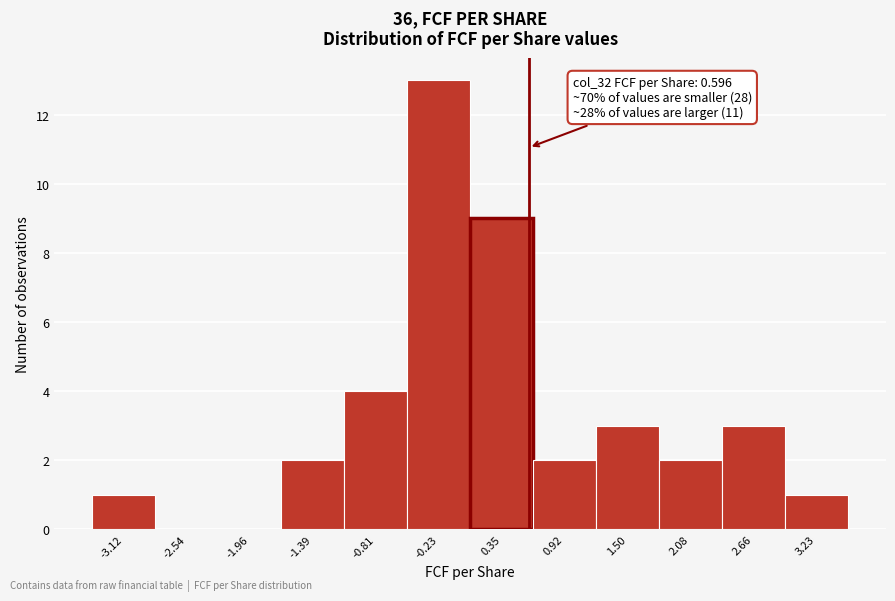

Which range on the x-axis has the tallest bar?

-0.5 to 0.1